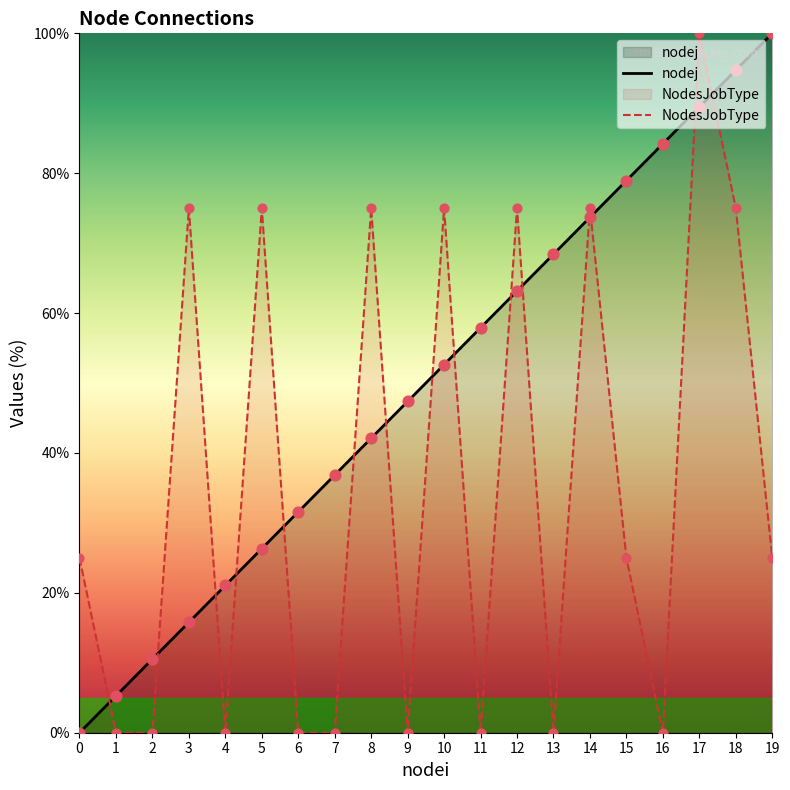

Which series has the largest total across all categories?

nodej